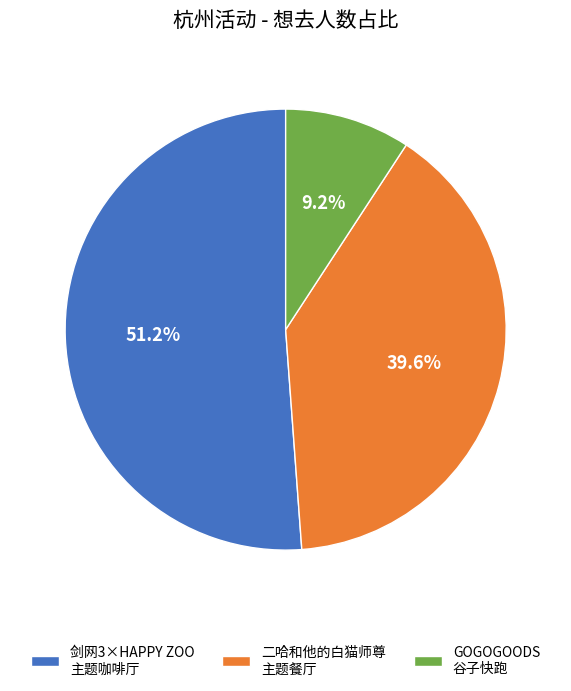

What is the total percentage of GOGOGOODS 谷子快跑 and 二哈和他的白猫师尊 主题餐厅?

48.8%